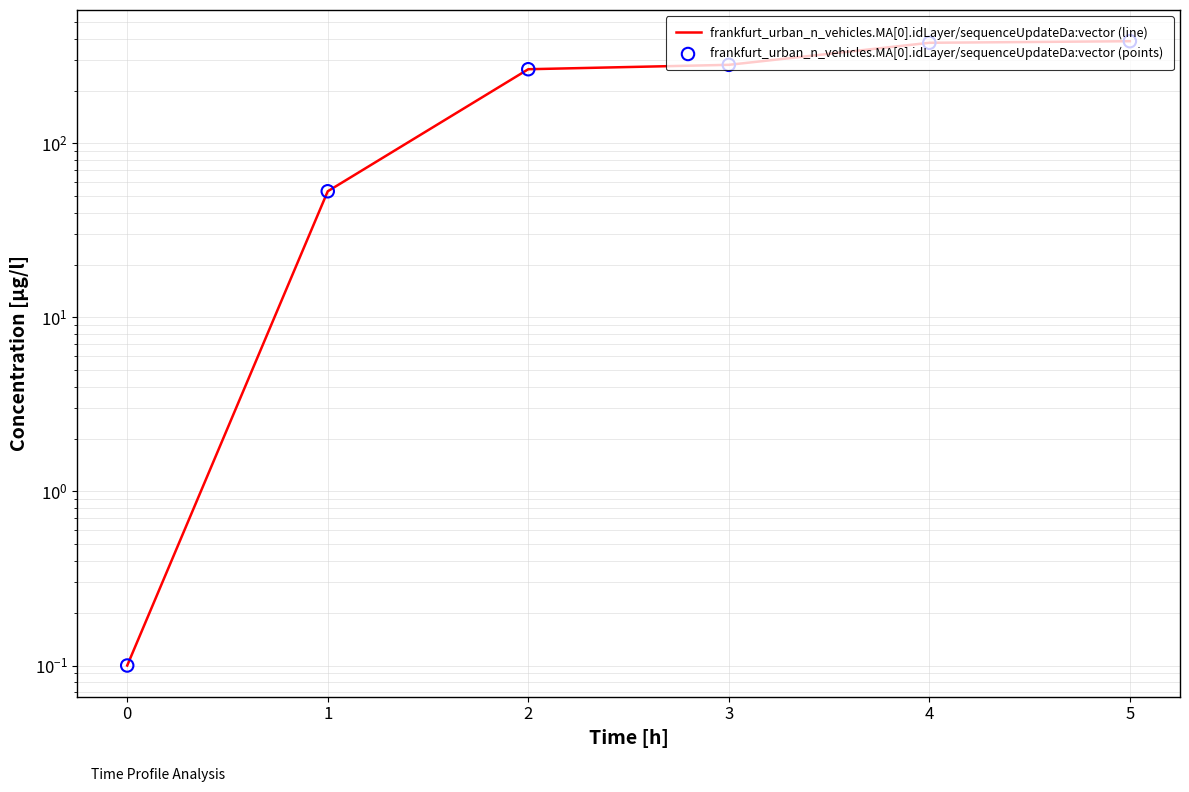

Which series contains the highest Y value?

frankfurt_urban_n_vehicles.MA[0].idLayer/sequenceUpdateDa:vector (line)